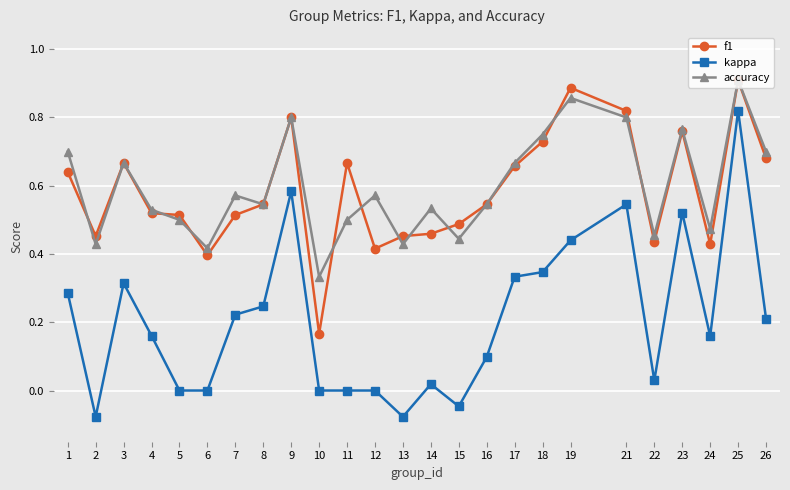

Is it true that kappa equals 0.5 at 1?

False